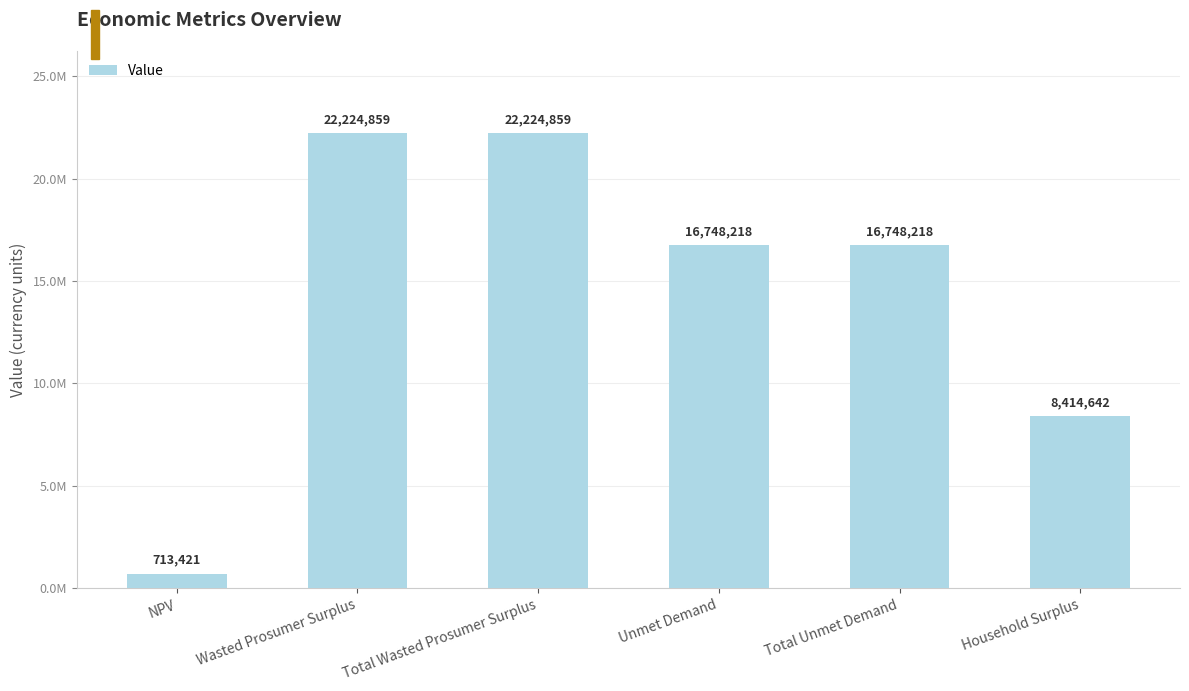

What is the maximum value shown in the chart?

22224859.4